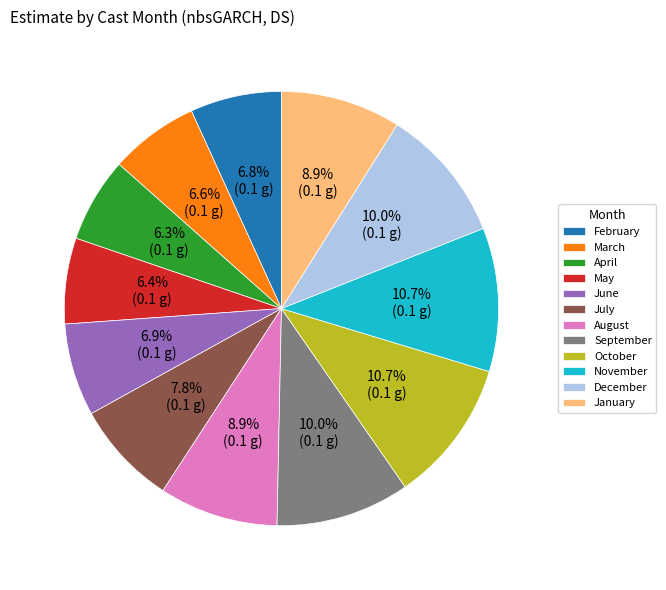

Does July account for over 50% of the chart?

No